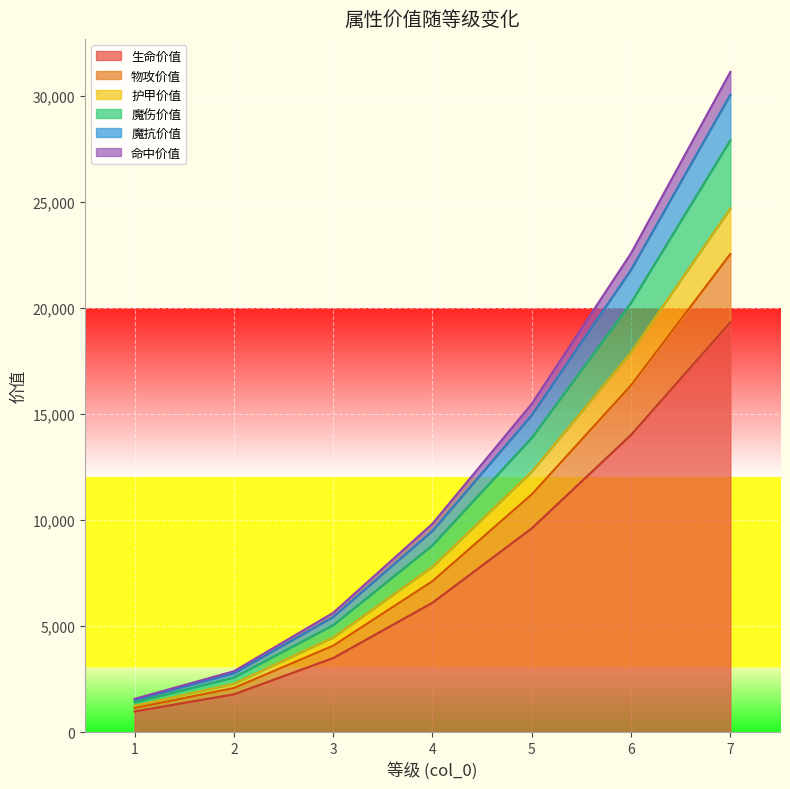

What is the lowest value of the 生命价值 series?

972